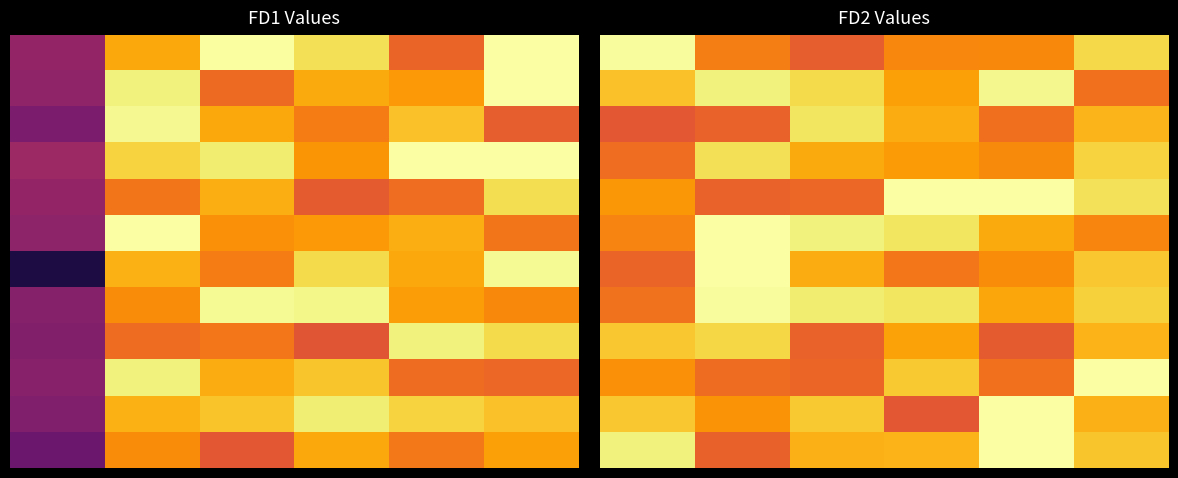

What is the spread (max minus min) of values at 1?

0.7